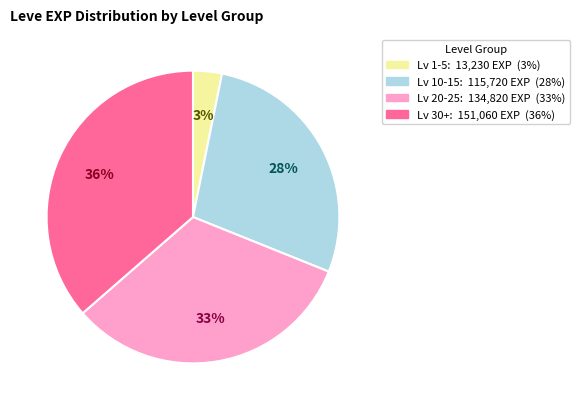

Does any single category account for the majority?

No